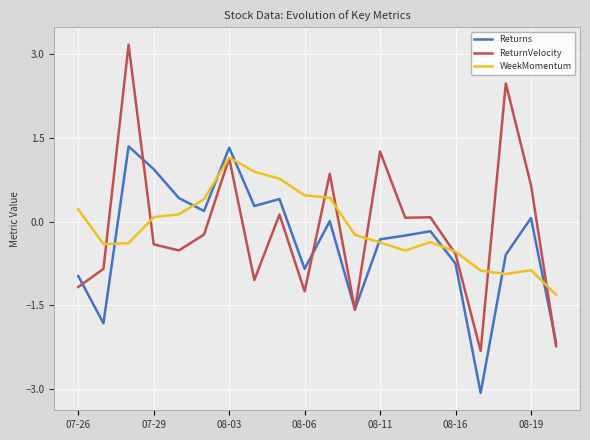

What is the minimum value for ReturnVelocity?

-2.3